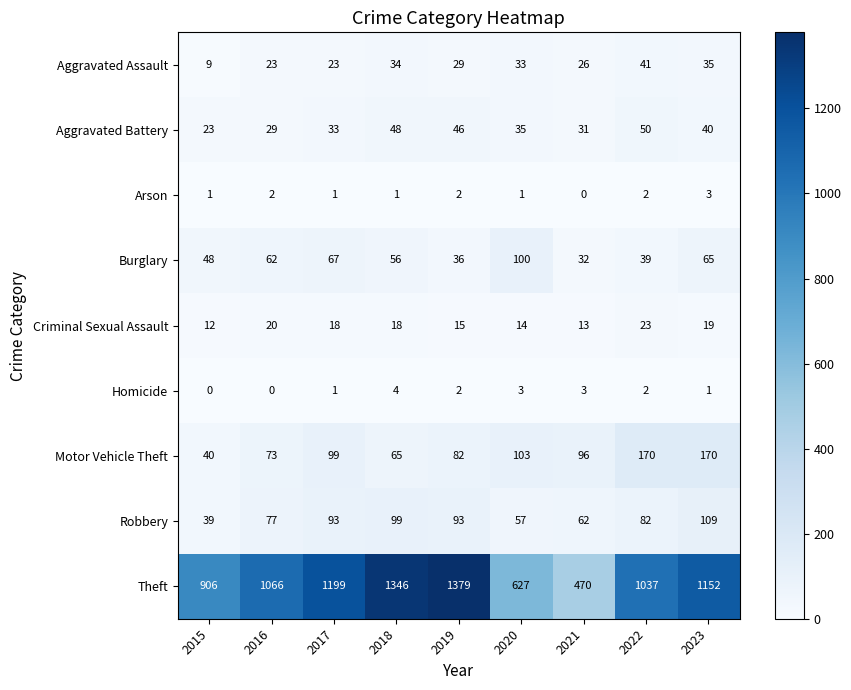

Which category has the lowest value in the Aggravated Assault series?

2015